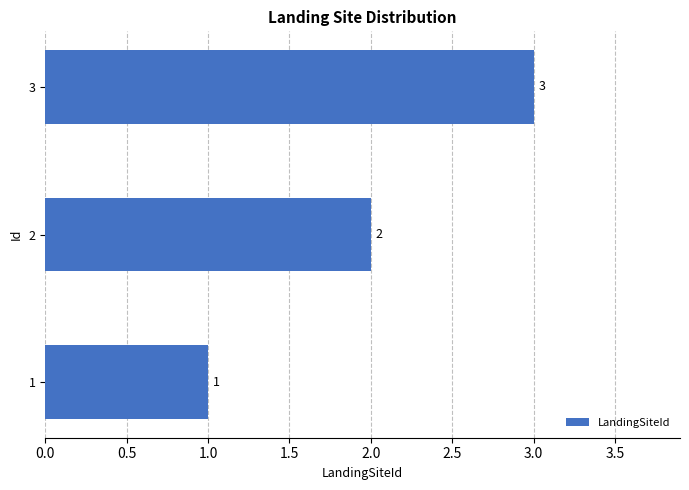

The chart shows a value of 1 at 1. True or false?

True